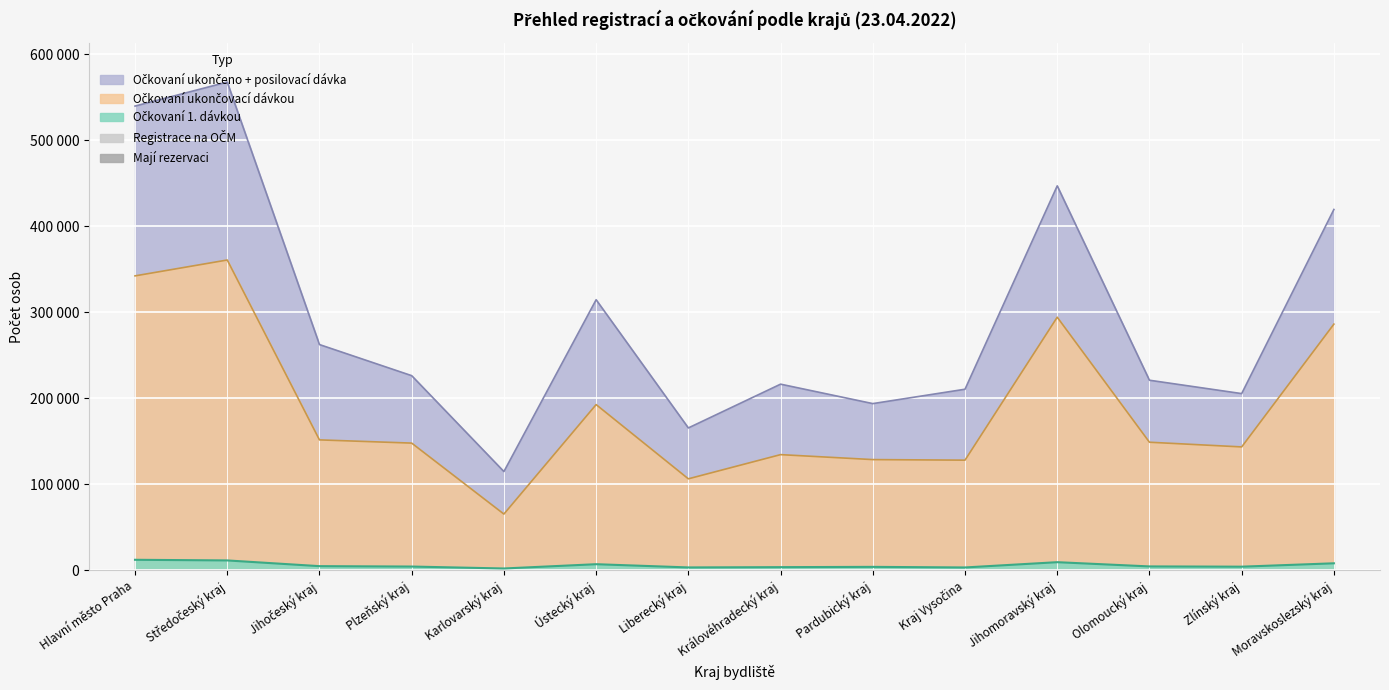

What is the value of the Očkovaní ukončeno + posilovací dávka point at the 9th from the left?

193866